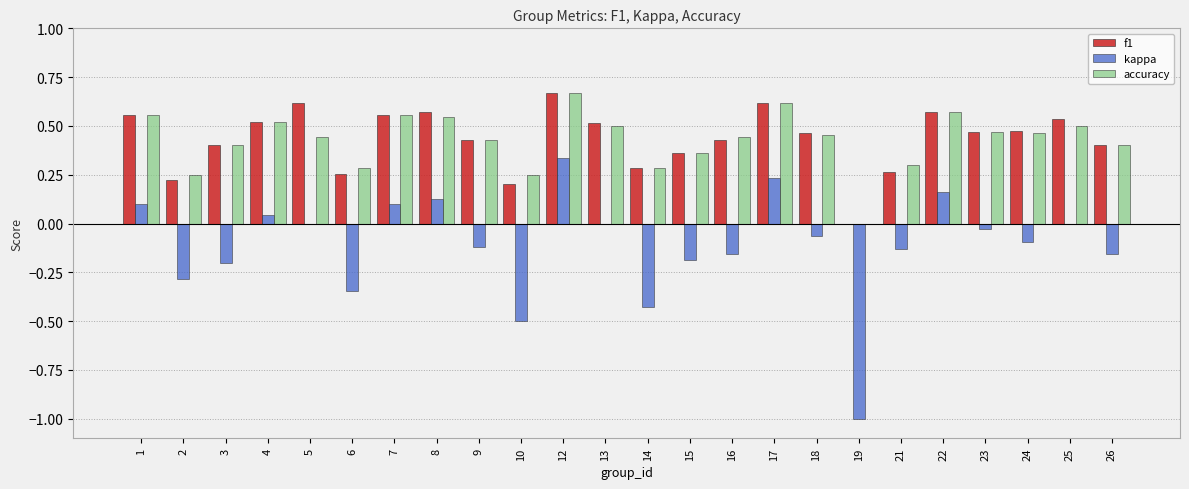

Between 1 and 23, which series saw the biggest shift?

kappa